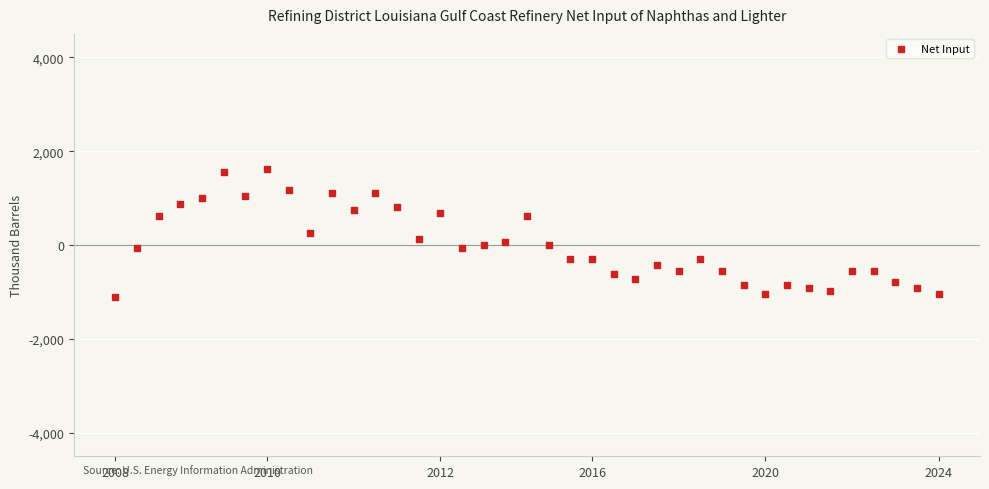

What is the range of Y values (max minus min)?

2712.4